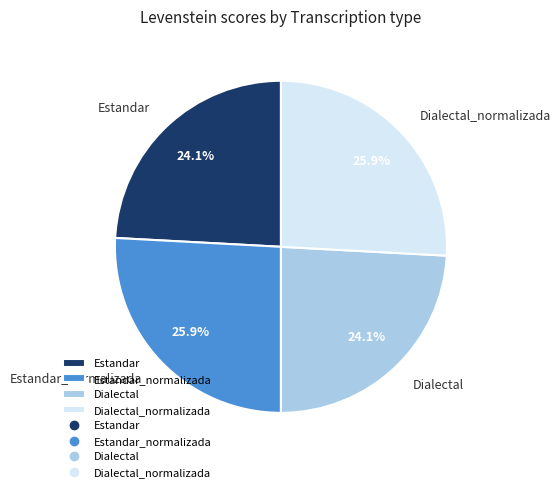

To the nearest percent, what is the difference between the largest and smallest slice percentages?

2%